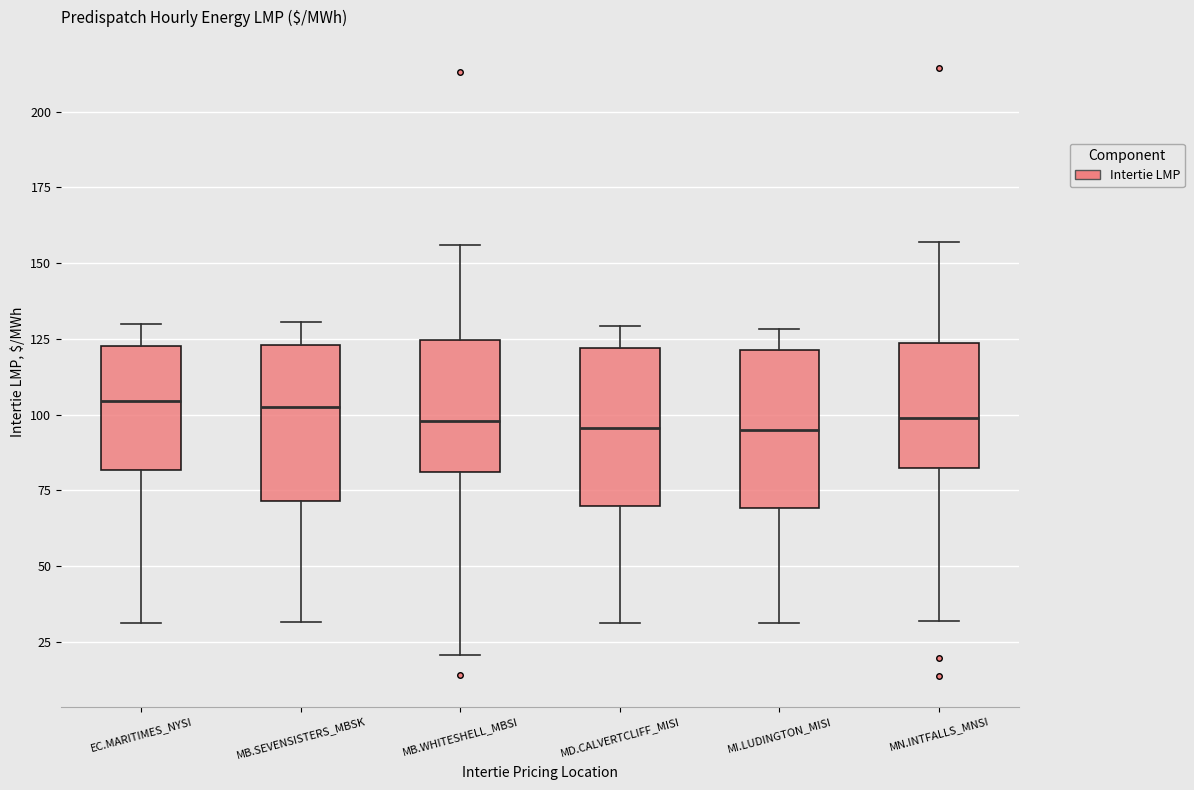

Reading left to right, transcribe this box plot: for each box, give where its median line is, the range the box spans, and where its two whiskers end, as read against the y-axis. The values are not printed on the chart, so give them approximately, as read against the axis.

EC.MARITIMES_NYSI: median 105, box 80 to 125, whiskers 30 to 130
MB.SEVENSISTERS_MBSK: median 100, box 70 to 125, whiskers 30 to 130
MB.WHITESHELL_MBSI: median 100, box 80 to 125, whiskers 20 to 155
MD.CALVERTCLIFF_MISI: median 95, box 70 to 120, whiskers 30 to 130
MI.LUDINGTON_MISI: median 95, box 70 to 120, whiskers 30 to 130
MN.INTFALLS_MNSI: median 100, box 80 to 125, whiskers 30 to 155